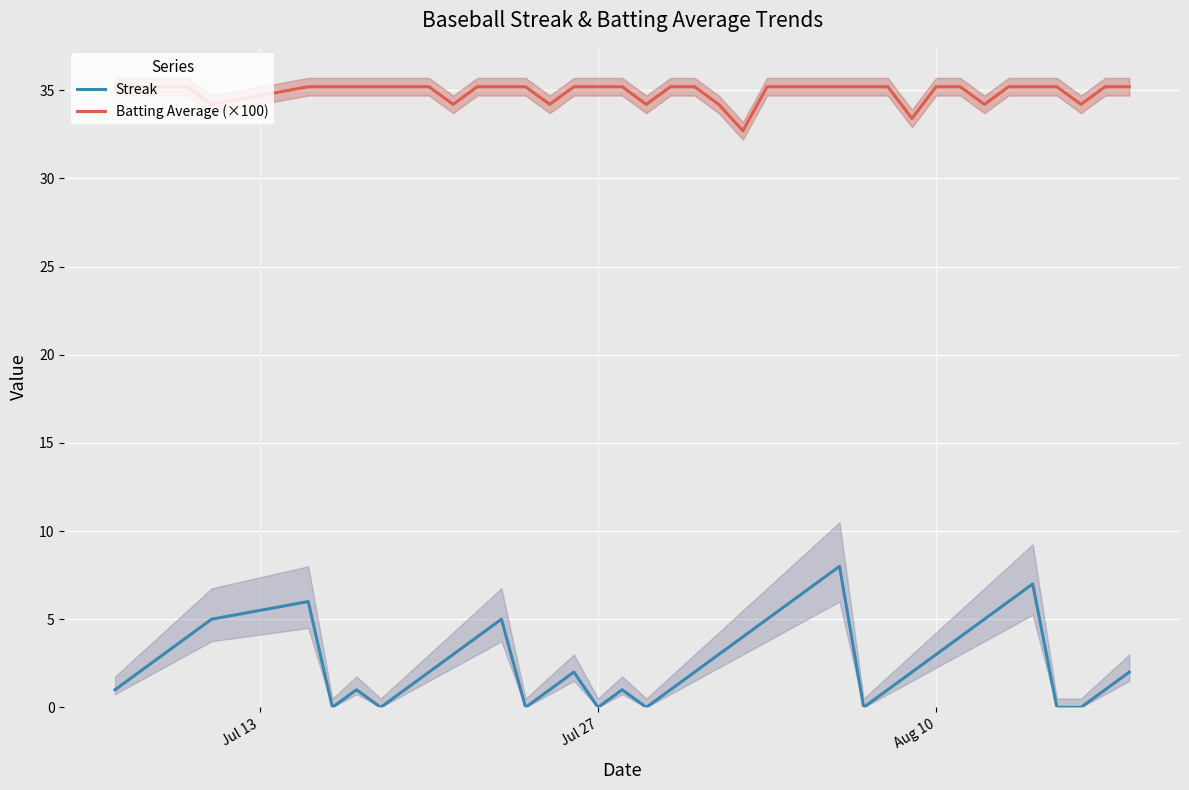

At how many categories does at least one series exceed 3?

40